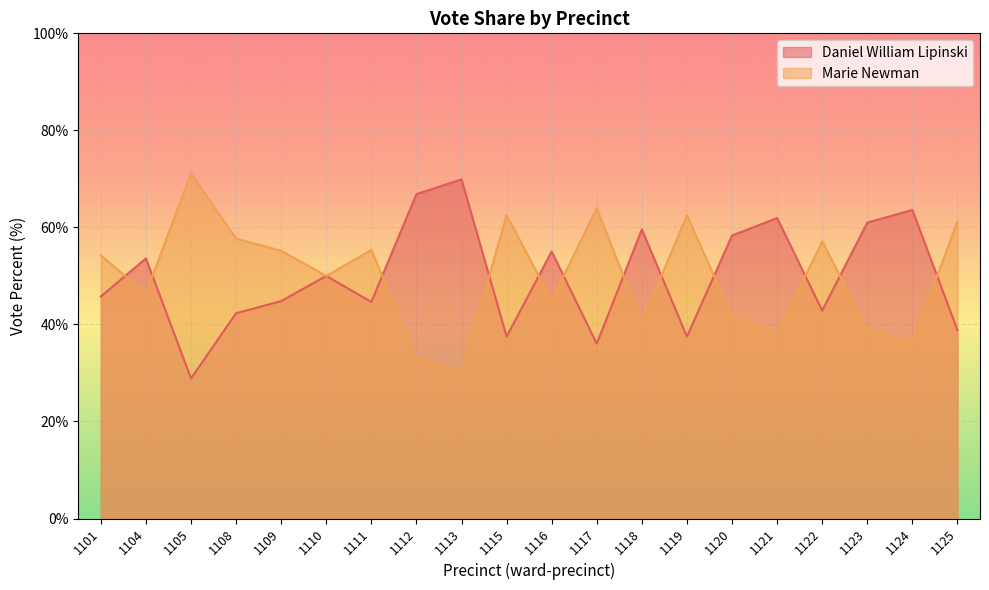

What is the approximate value of Daniel William Lipinski at 1125?

38.8